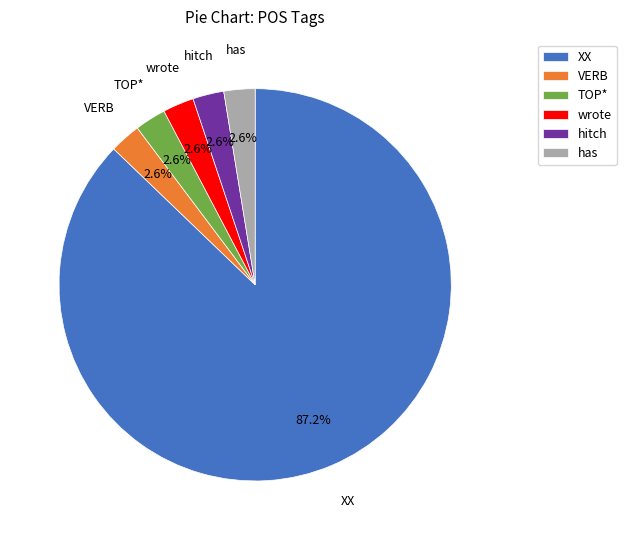

How many segments does this pie chart have?

6